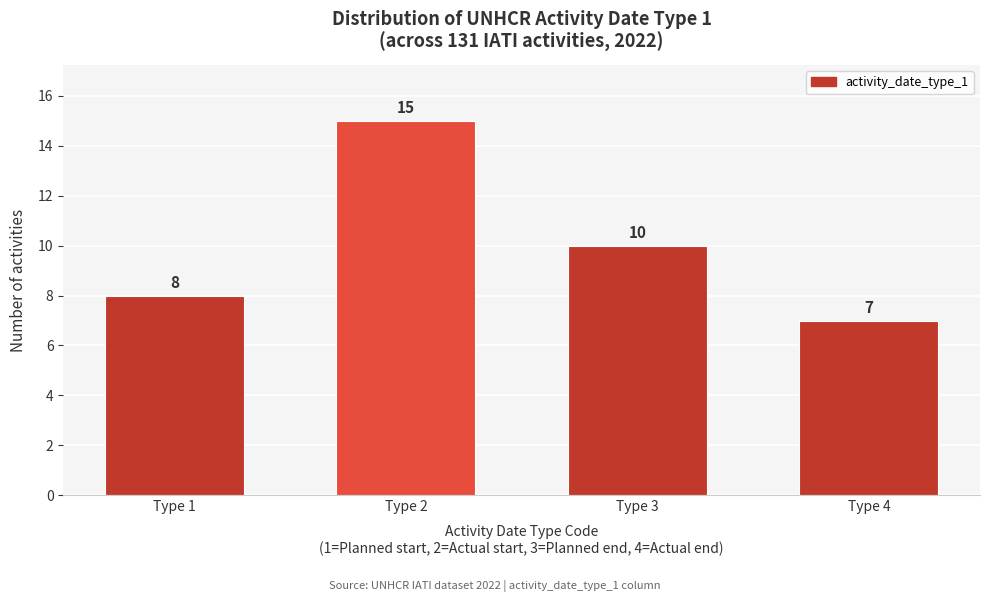

Reading left to right, what are all the values shown in this chart?

8	15	10	7